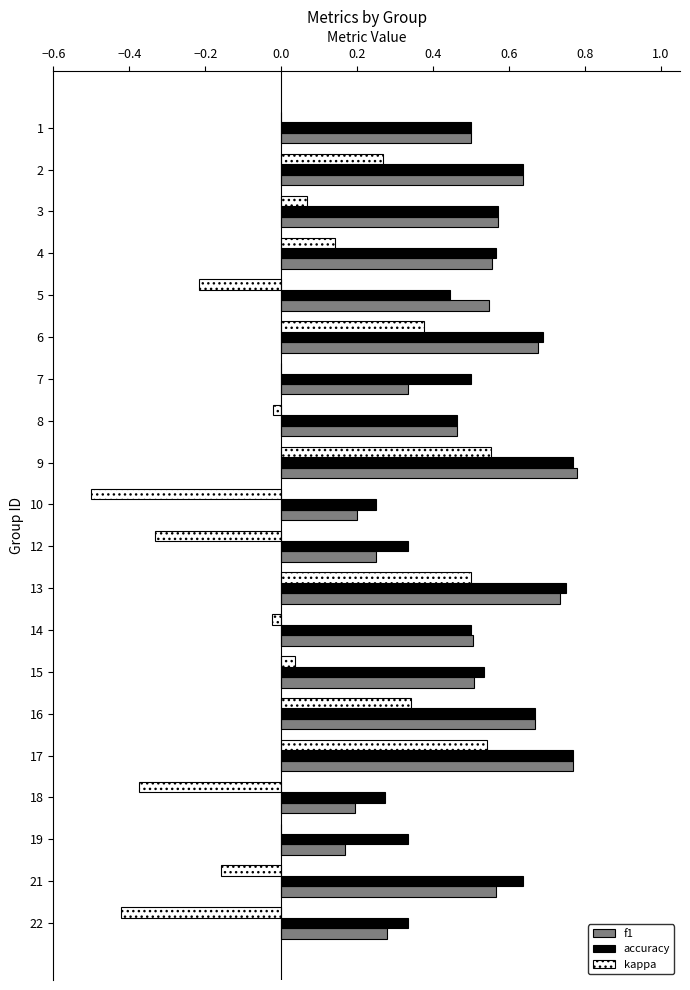

The value of kappa at 18 is -0.2. True or false?

False